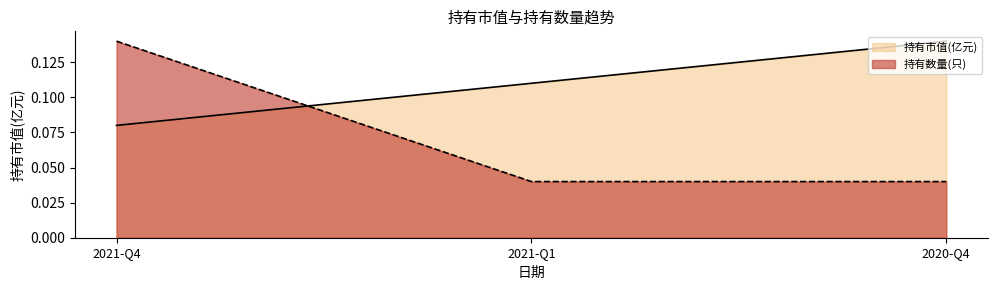

Where is 持有市值(亿元) nearest to the value 0?

2021-Q4